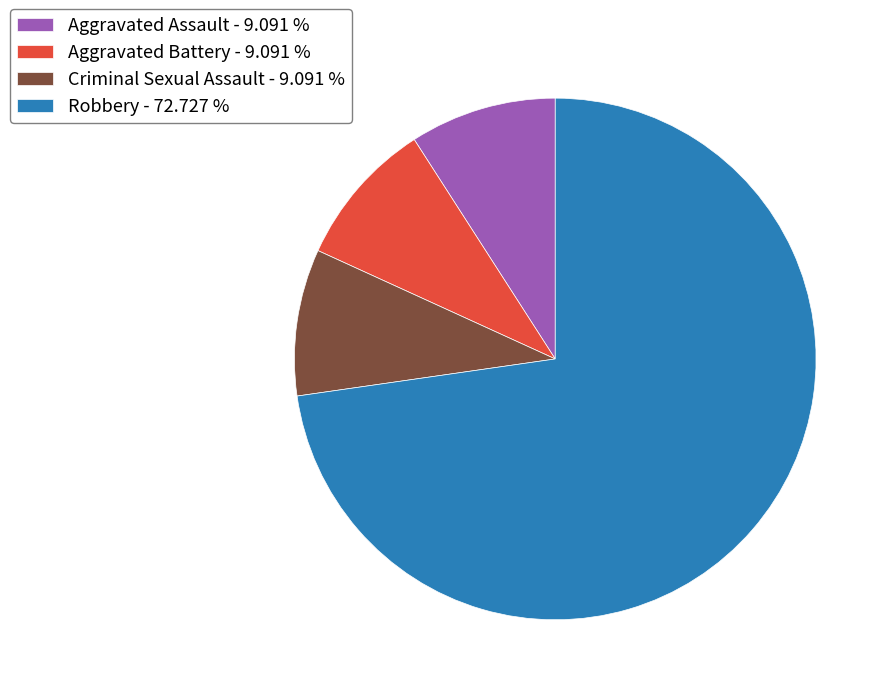

What is the ratio of the value at Robbery - 72.727 % to the value at Criminal Sexual Assault - 9.091 %?

8.0